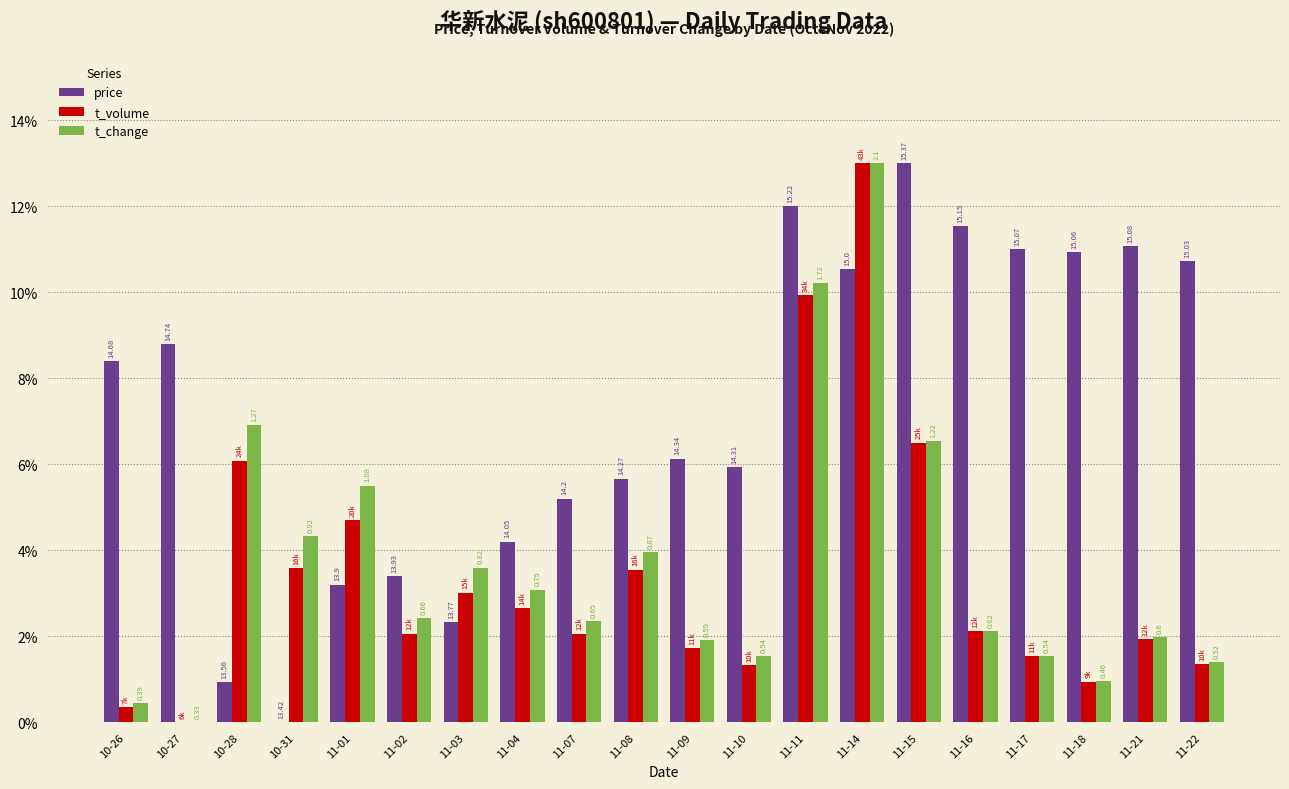

At how many categories does at least one series exceed 0?

20